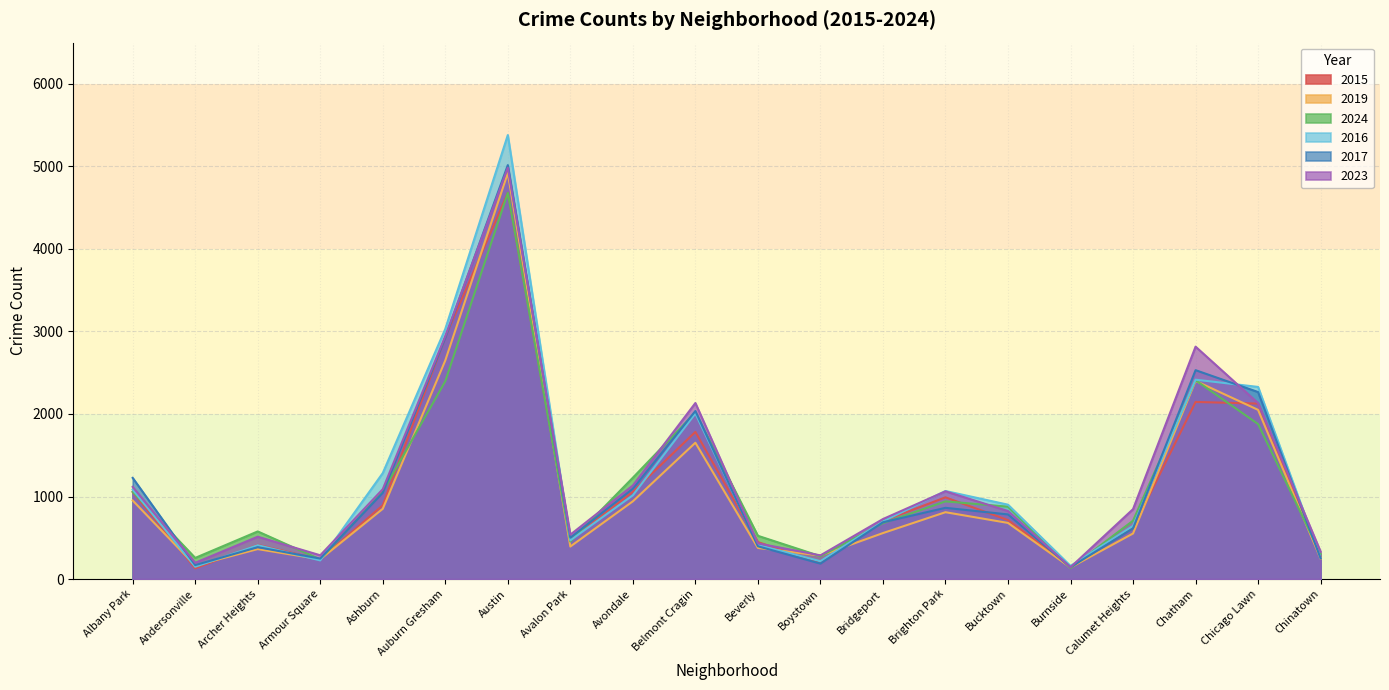

What is the sum of the 2023 values at Calumet Heights and Chicago Lawn?

2979